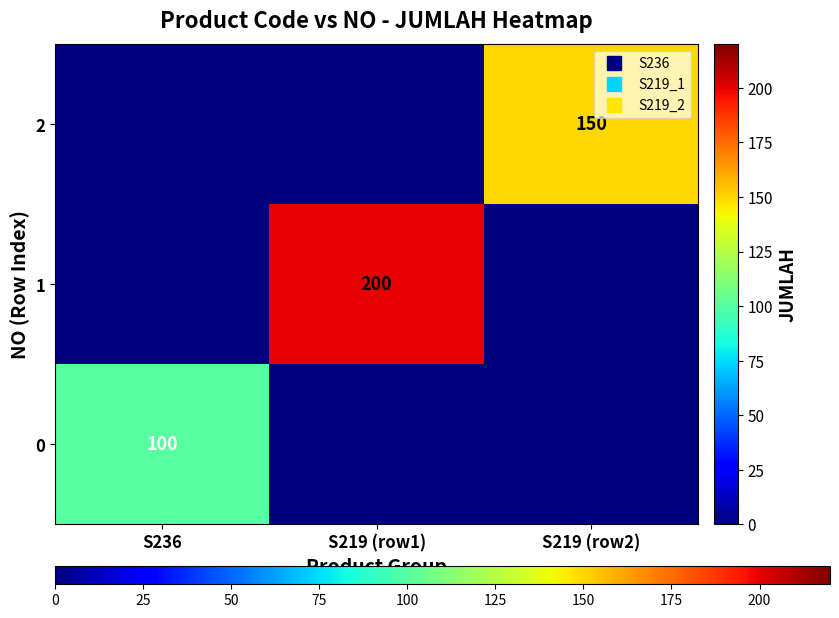

How many series are shown in this chart?

3